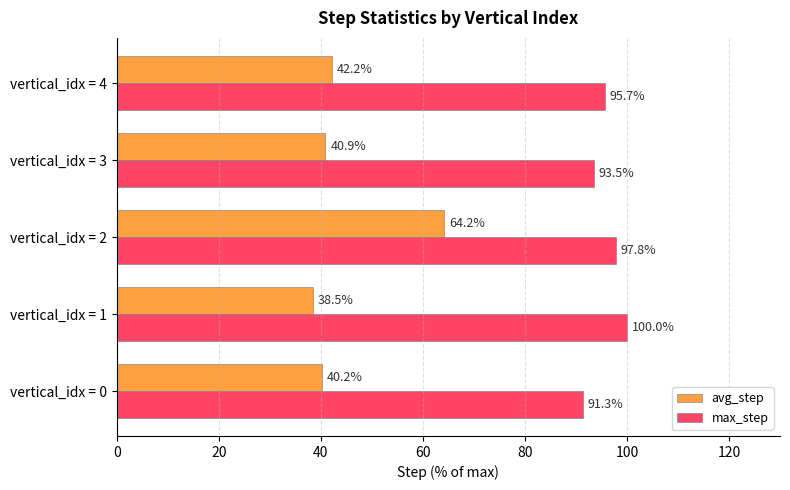

At which label is max_step closest to 95?

vertical_idx = 4